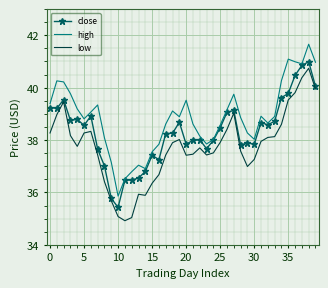

Rank the series by their average value, from highest to lowest.

high, close, low